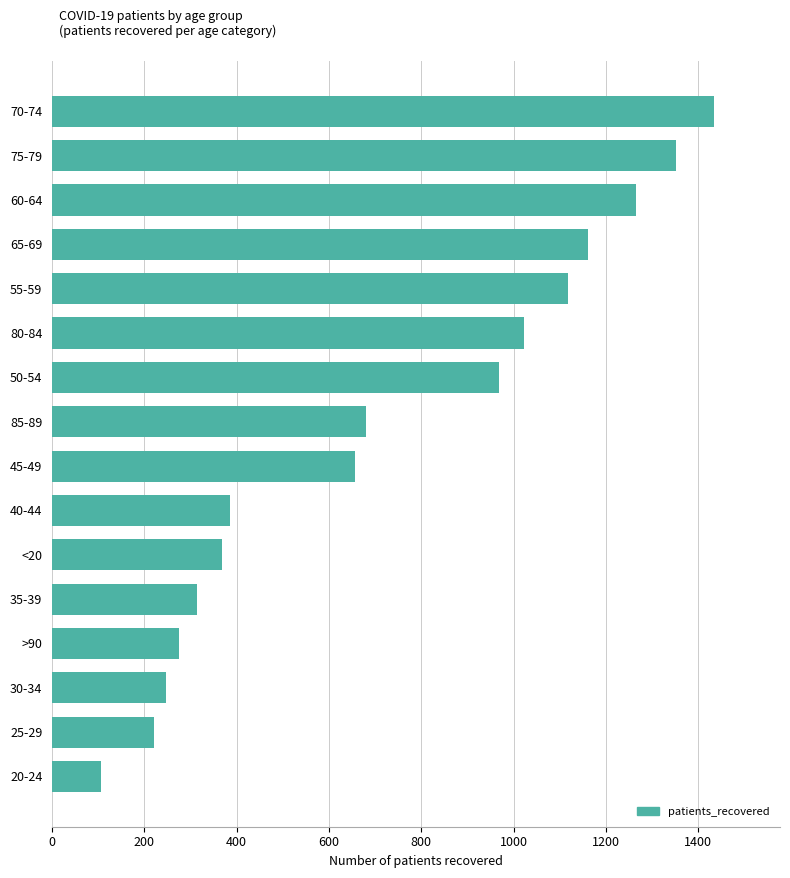

How many values are below 680?

8